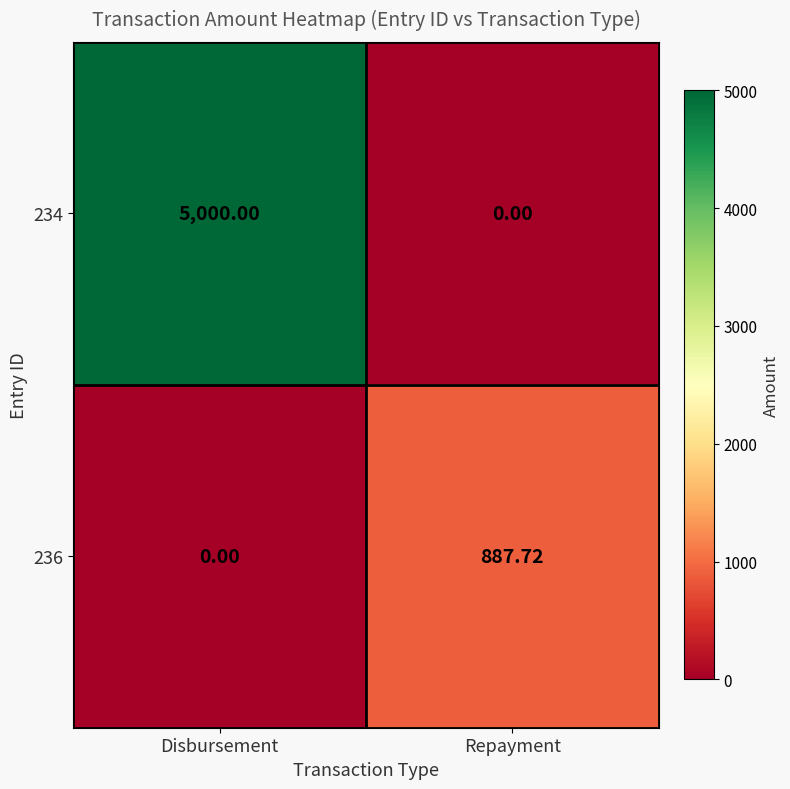

List the labels in order of 234 value, largest first.

Disbursement, Repayment